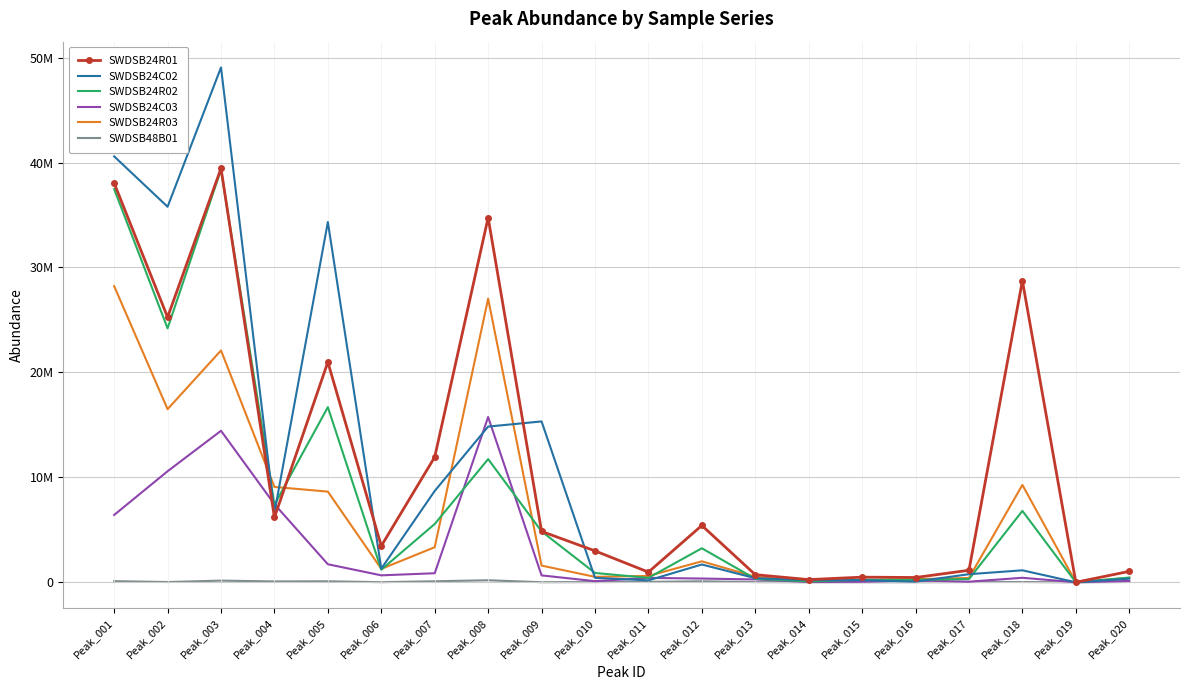

At how many categories does at least one series exceed 47503822?

1